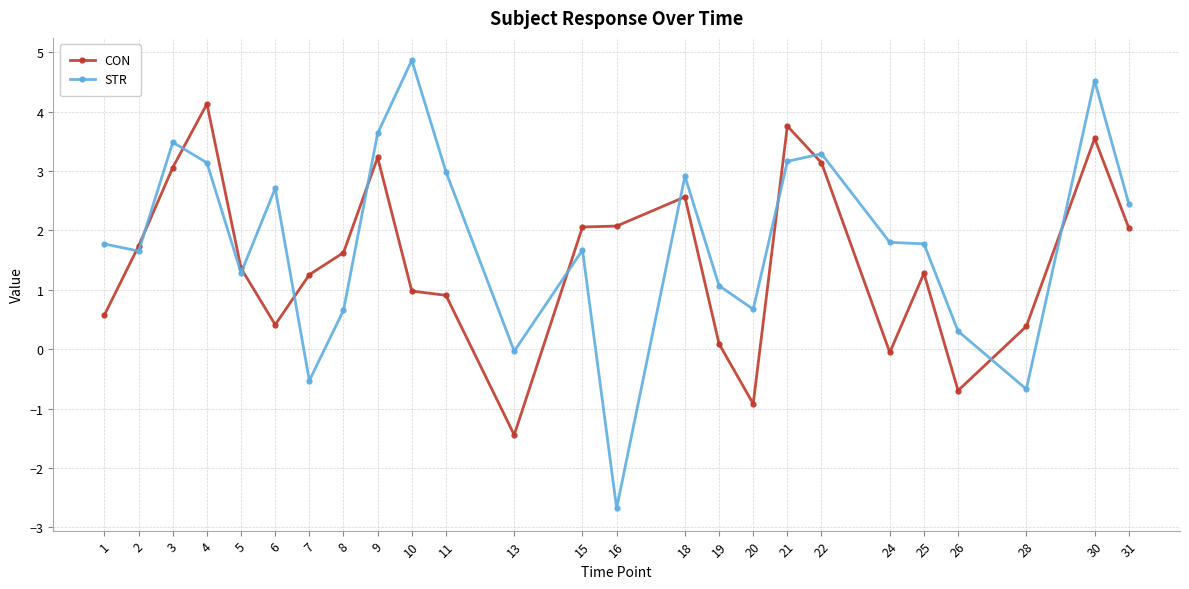

What is the value of the STR point at the 6th from the left?

2.7